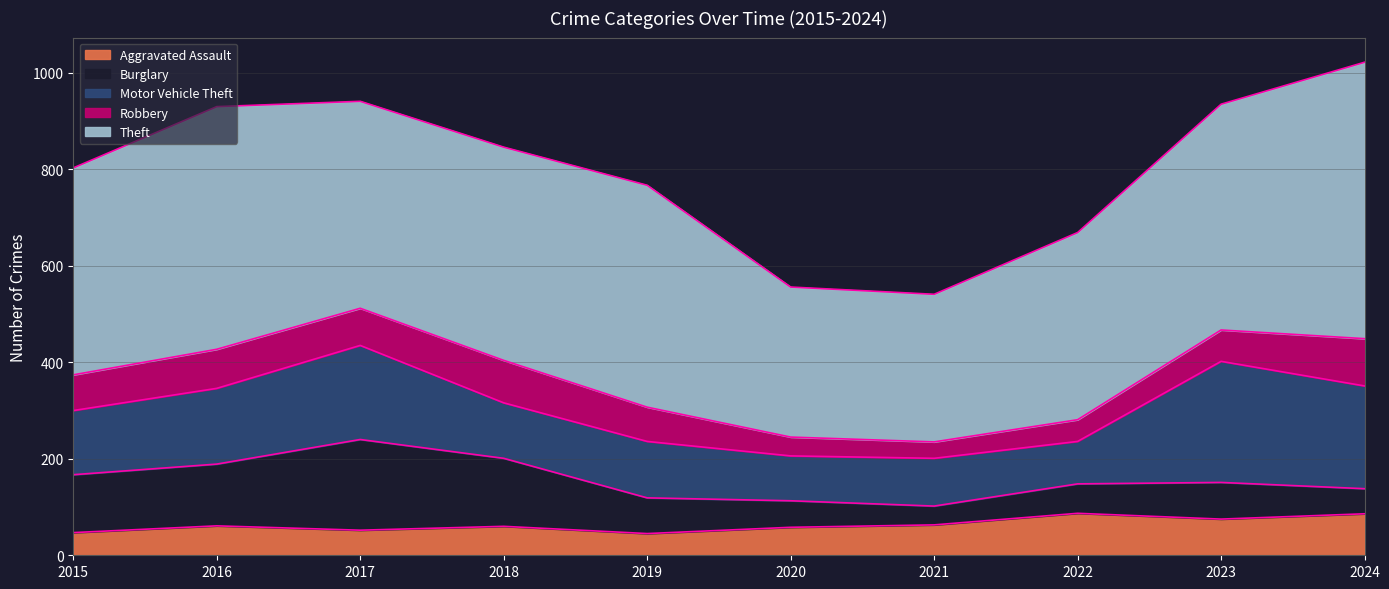

True or false: Robbery has a value of 26 at 2022.

False